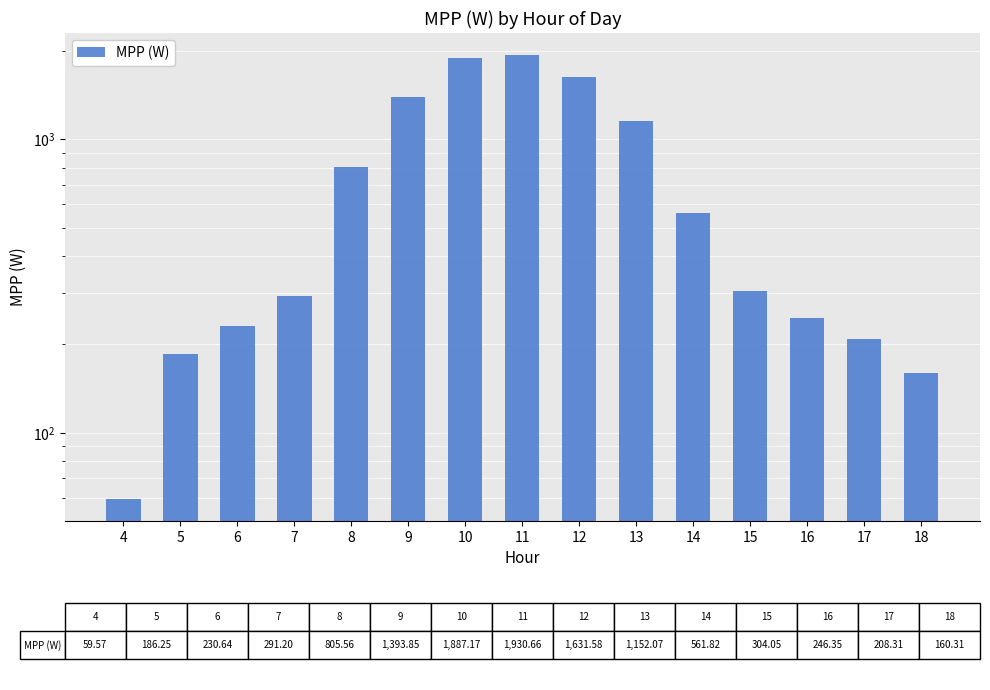

Which has a higher value, 18 or 13?

13